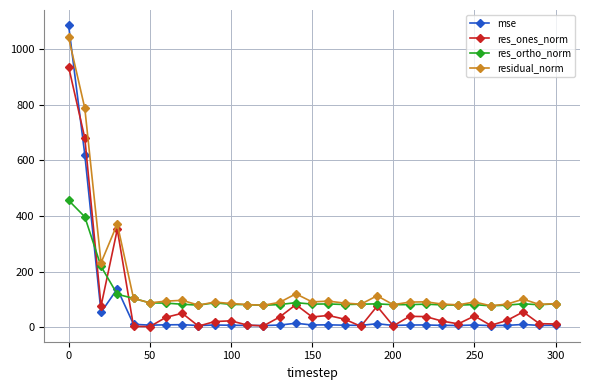

What is the value of the res_ones_norm point at the 29th from the left?

55.3